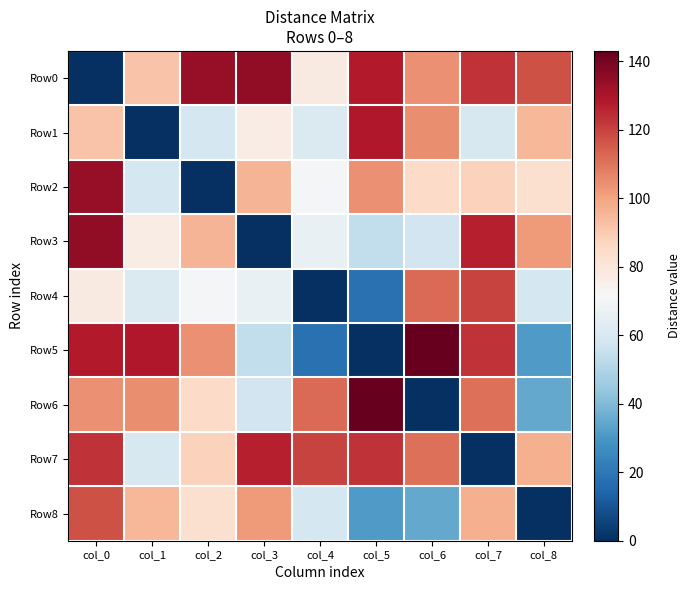

Reading left to right, list all the values displayed in this chart.

Row0: col_0=0	col_1=92	col_2=134	col_3=135	col_4=78	col_5=128	col_6=104	col_7=123	col_8=117
Row1: col_0=92	col_1=0	col_2=59	col_3=77	col_4=61	col_5=129	col_6=105	col_7=60	col_8=95
Row2: col_0=134	col_1=59	col_2=0	col_3=96	col_4=70	col_5=104	col_6=85	col_7=88	col_8=83
Row3: col_0=135	col_1=77	col_2=96	col_3=0	col_4=66	col_5=54	col_6=58	col_7=127	col_8=102
Row4: col_0=78	col_1=61	col_2=70	col_3=66	col_4=0	col_5=18	col_6=112	col_7=120	col_8=59
Row5: col_0=128	col_1=129	col_2=104	col_3=54	col_4=18	col_5=0	col_6=143	col_7=123	col_8=31
Row6: col_0=104	col_1=105	col_2=85	col_3=58	col_4=112	col_5=143	col_6=0	col_7=111	col_8=35
Row7: col_0=123	col_1=60	col_2=88	col_3=127	col_4=120	col_5=123	col_6=111	col_7=0	col_8=97
Row8: col_0=117	col_1=95	col_2=83	col_3=102	col_4=59	col_5=31	col_6=35	col_7=97	col_8=0